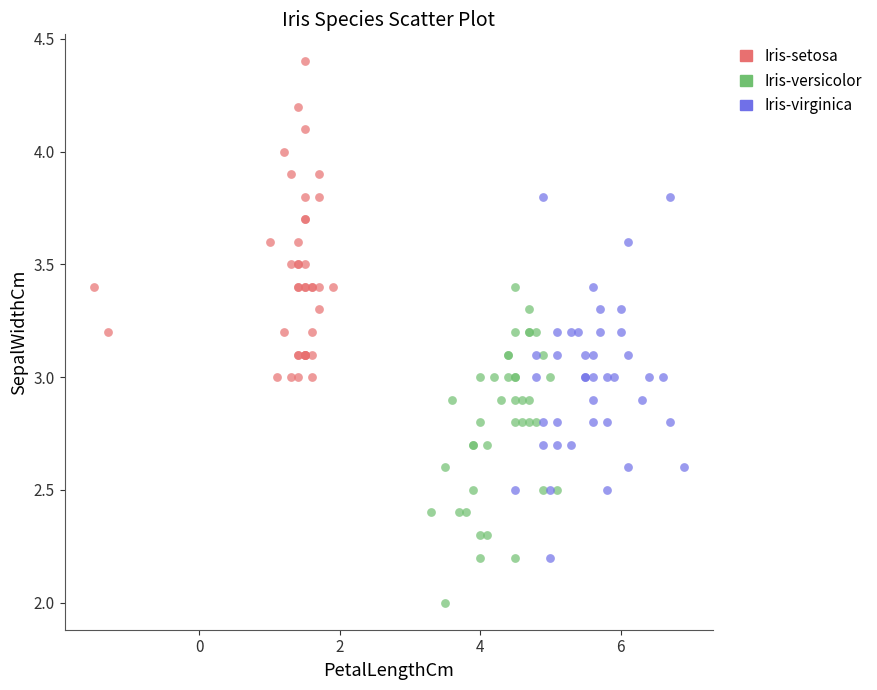

Which series reaches the minimum Y coordinate?

Iris-versicolor